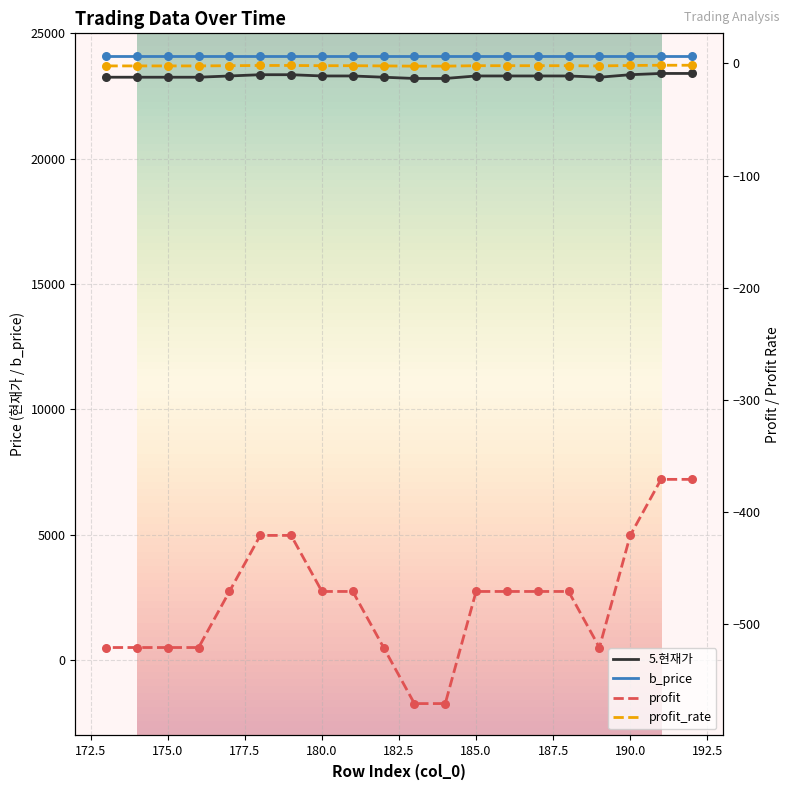

Which series has the largest Y range (max minus min)?

profit